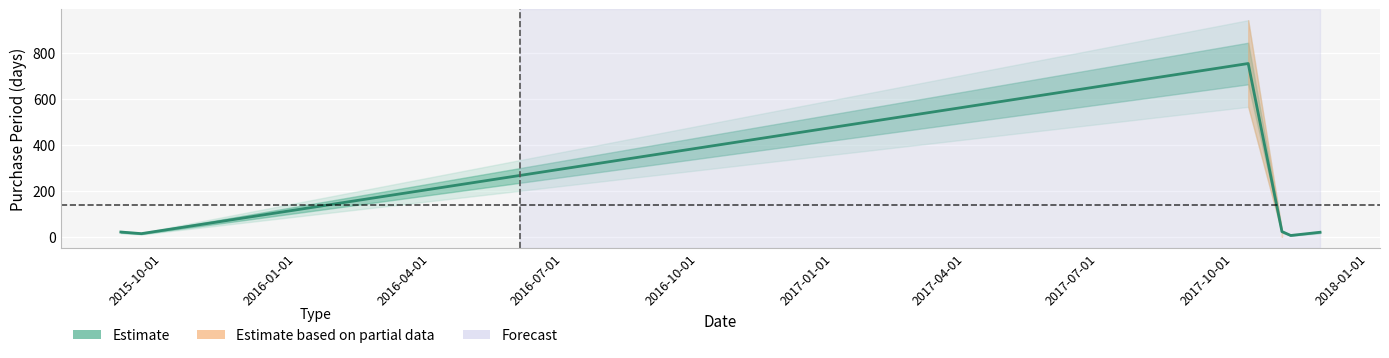

Reading right to left, extract all data points from this chart.

20	6	23	755	14	21